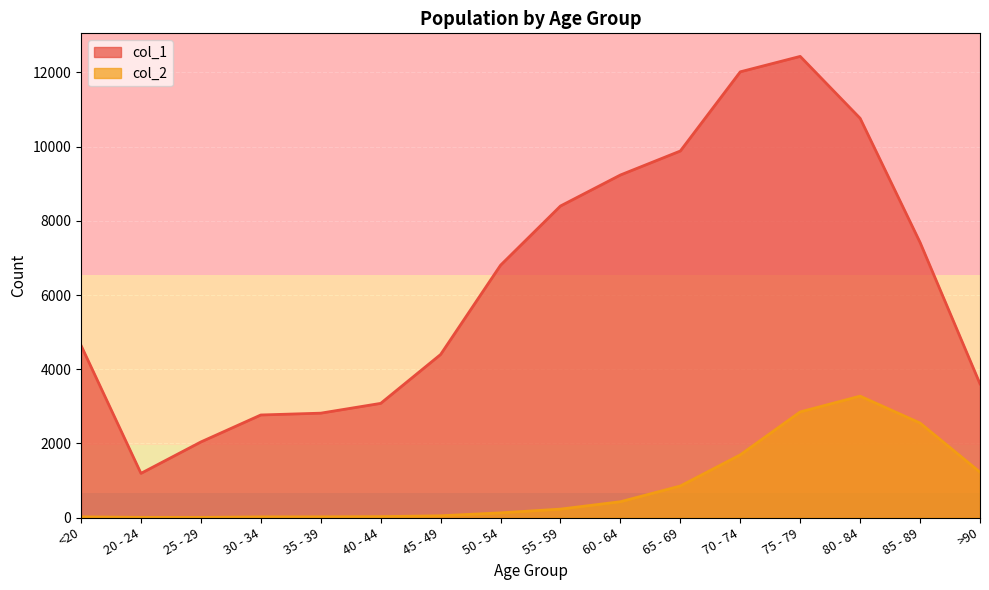

Where does the col_1 series first go above 6803?

55 - 59